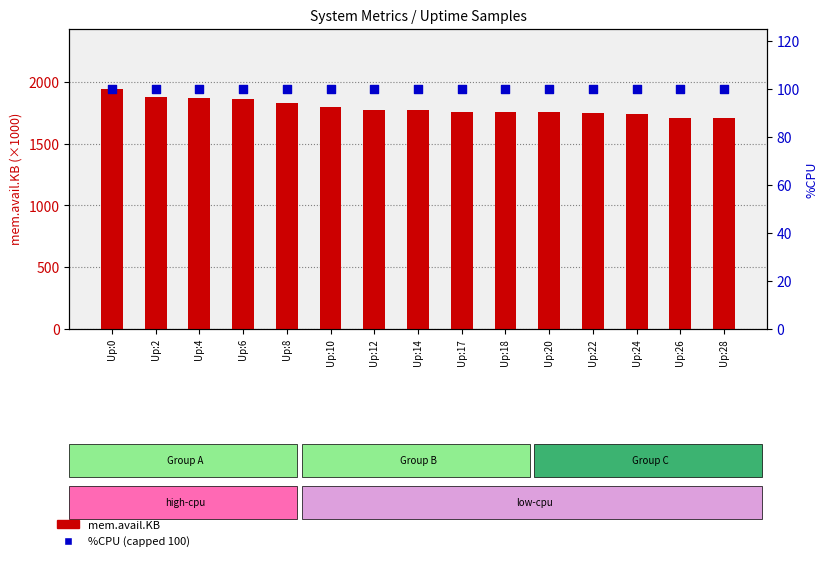

Which series reaches the maximum Y coordinate?

mem.avail.KB (×1000)